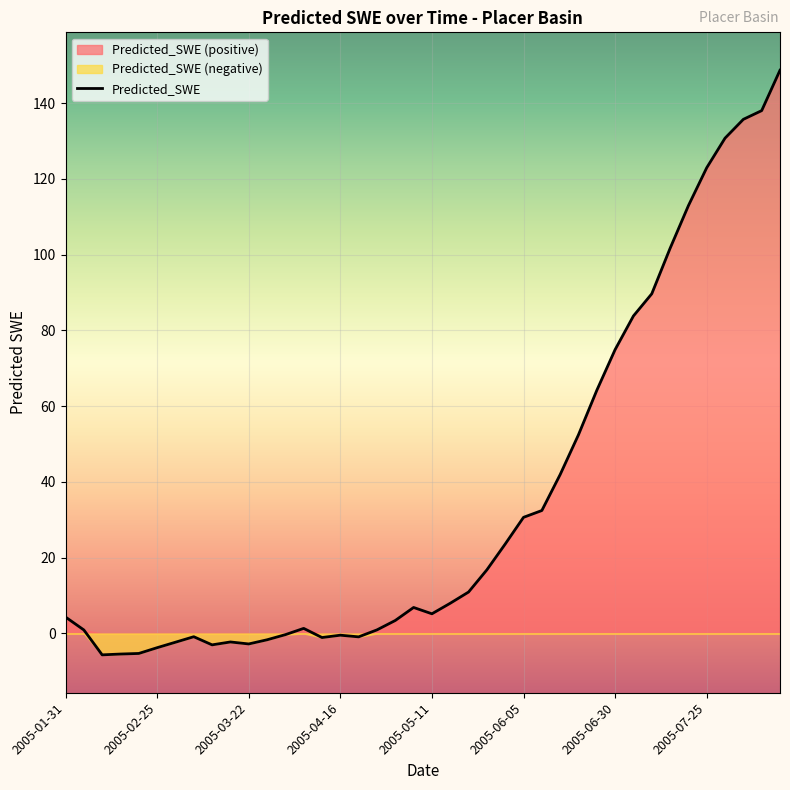

Reading right to left, list all the values displayed in this chart.

148.7	138.0	135.7	130.7	122.9	112.9	101.7	89.7	83.8	74.9	64.2	52.5	41.9	32.5	30.7	23.6	16.8	10.9	8.0	5.2	6.9	3.4	0.9	-0.9	-0.5	-1.1	1.3	-0.3	-1.7	-2.8	-2.2	-3.0	-0.9	-2.3	-3.8	-5.3	-5.4	-5.6	0.9	4.3